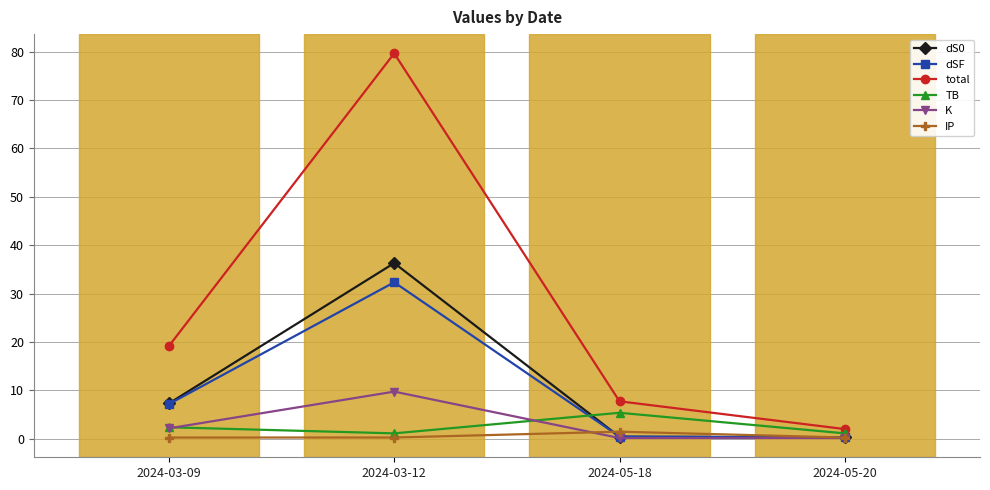

True or false: dSF and total cross at least once.

False